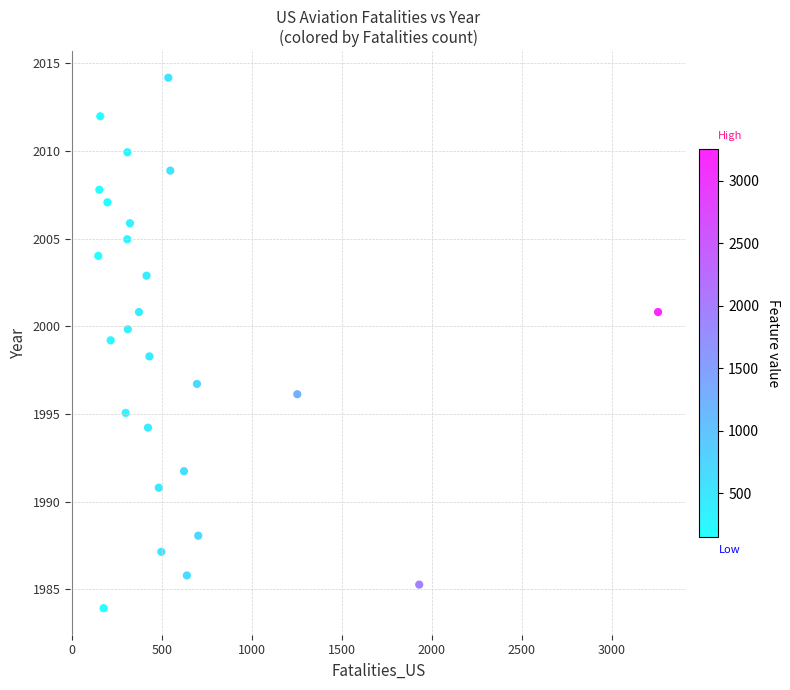

What is the range of X values (max minus min)?

3108.0